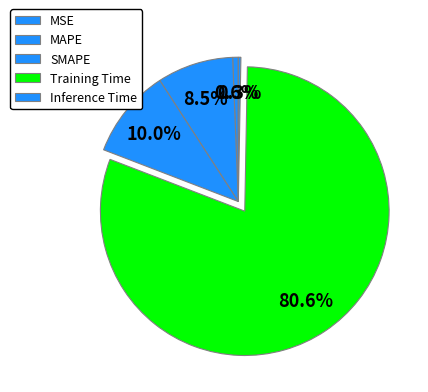

How many segments does this pie chart have?

5